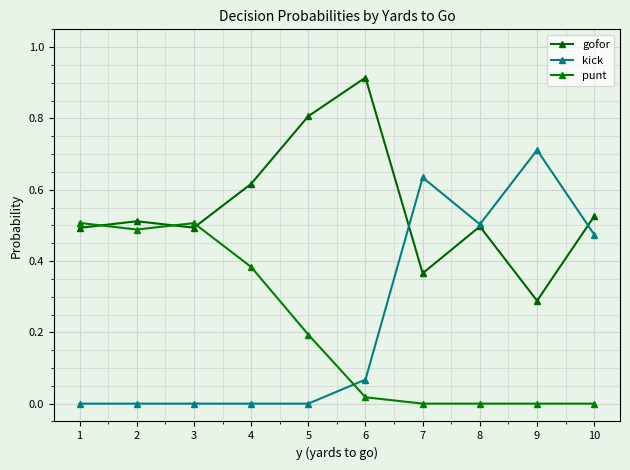

What is the sum of the kick values at 3 and 7?

0.6